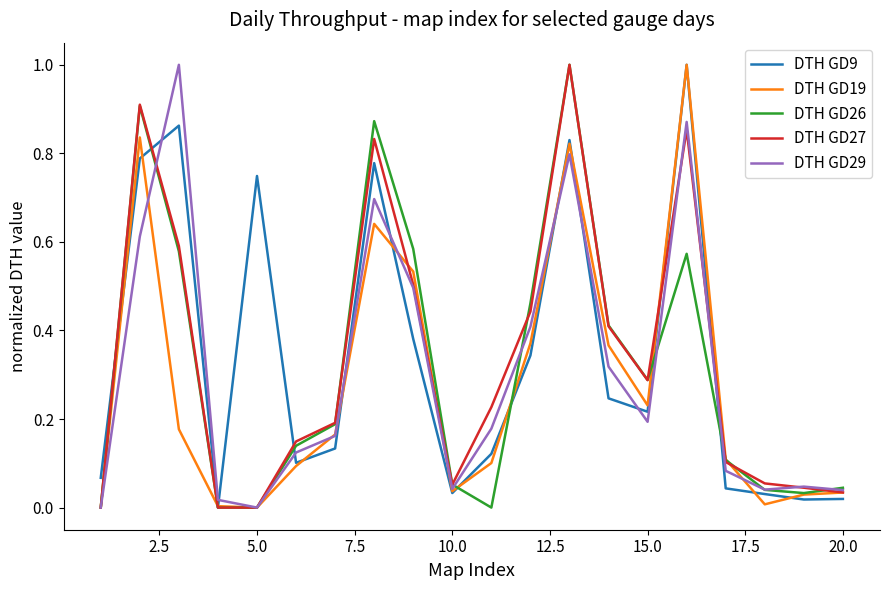

Is this an area chart (filled region under the line)?

No